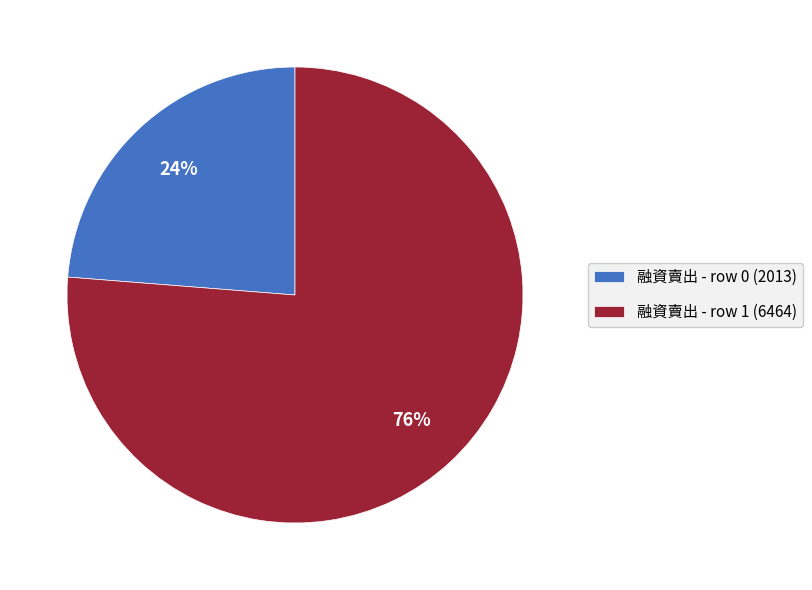

The 融資賣出 - row 1 (6464) slice represents 76% of the pie. True or false?

True